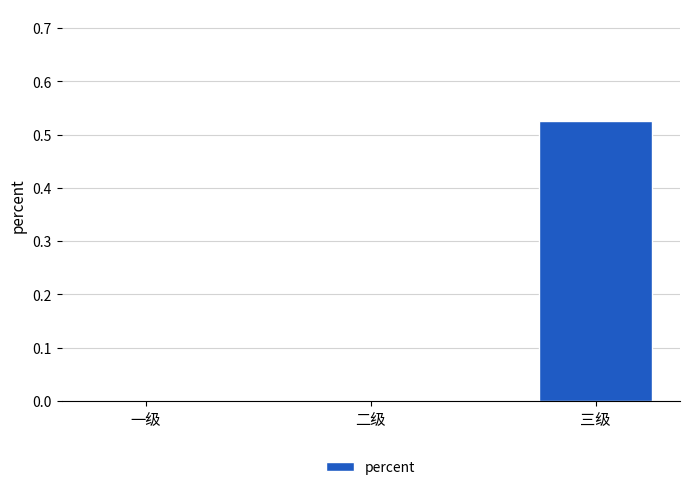

Which label corresponds to the largest value in the chart?

三级